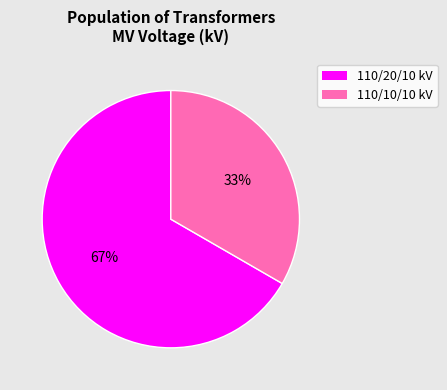

Is there any slice that represents more than half of the pie?

Yes